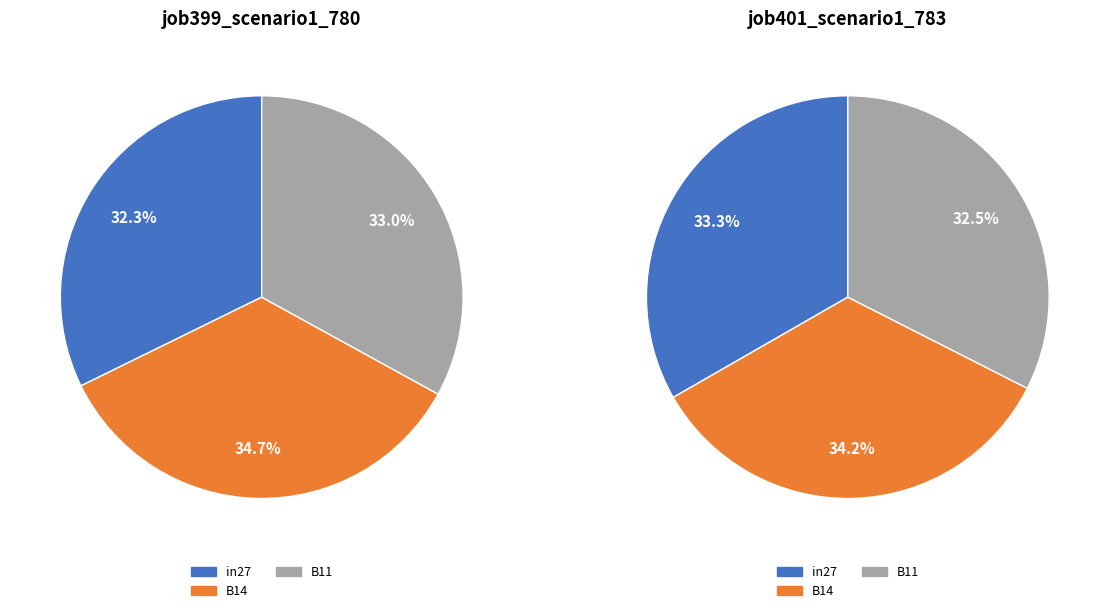

To the nearest percent, what is the average slice percentage?

33%